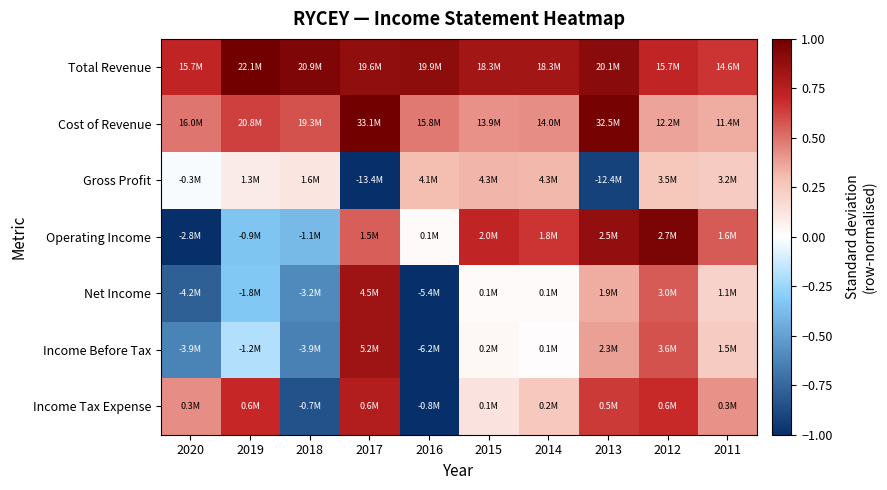

At 2020, list the series in order from largest to smallest.

Total Revenue, Cost of Revenue, Income Tax Expense, Gross Profit, Income Before Tax, Net Income, Operating Income